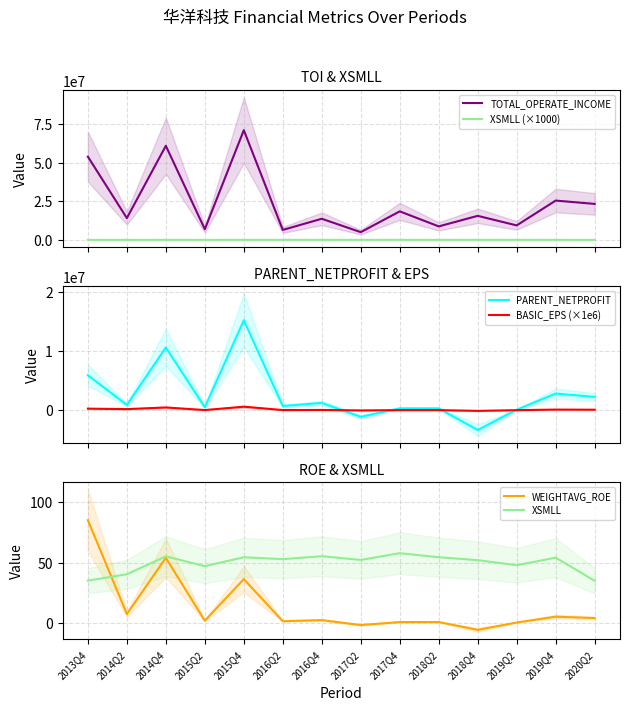

At which category is the sum across all series the highest?

2015Q4